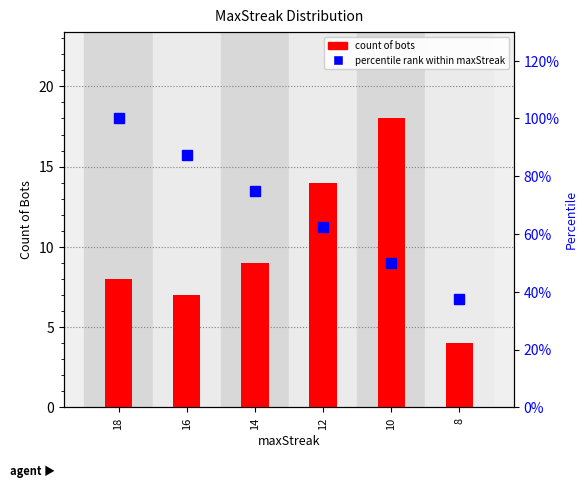

Rank the series by their average value, from highest to lowest.

percentile rank, count of bots